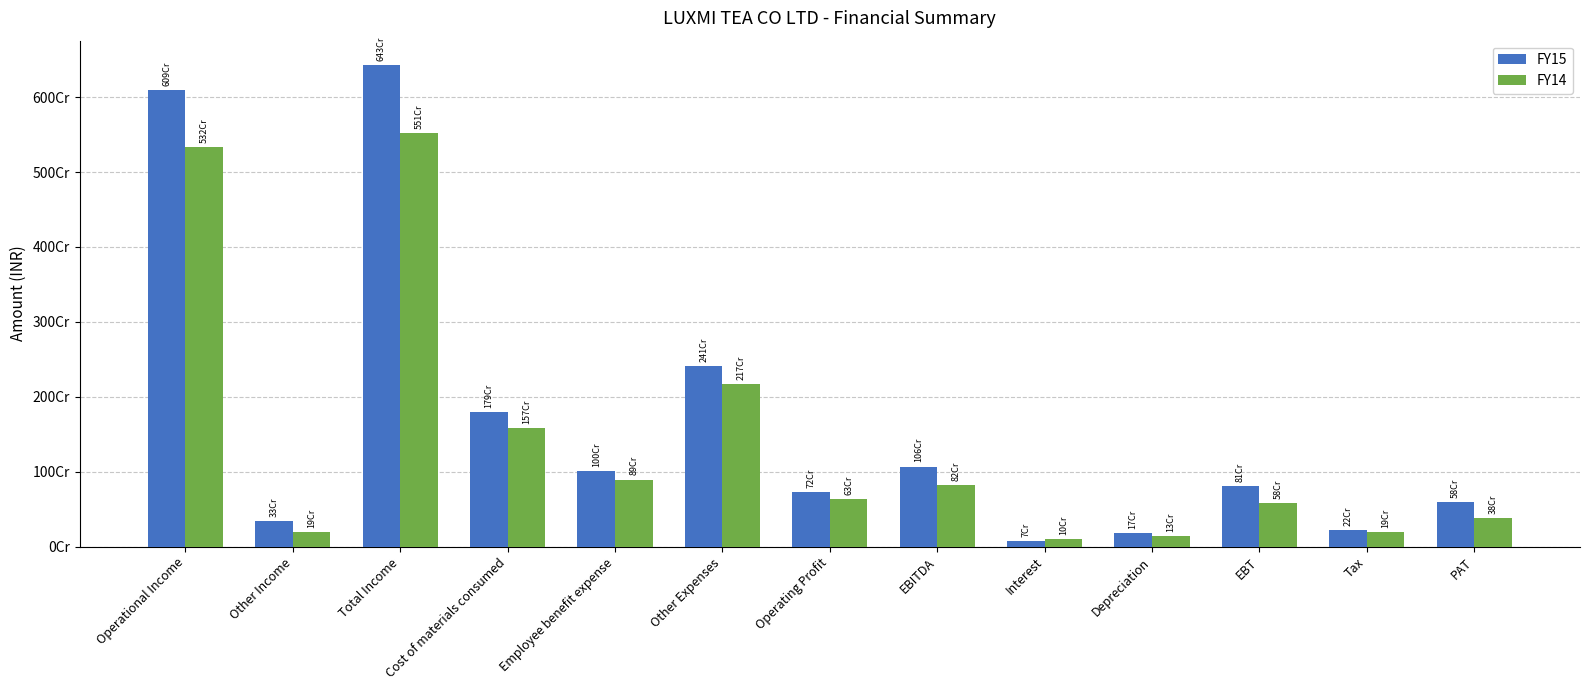

Reading left to right, transcribe all the data shown in this chart.

FY15: Operational Income=6092450776	Other Income=339247556	Total Income=6431698332	Cost of materials consumed=1792905426	Employee benefit expense=1004339780	Other Expenses=2414258187	Operating Profit=729467199	EBITDA=1068714755	Interest=78462266	Depreciation=179340819	EBT=810911670	Tax=221217940	PAT=589693730
FY14: Operational Income=5327614074	Other Income=190372483	Total Income=5517986557	Cost of materials consumed=1578516778	Employee benefit expense=893753672	Other Expenses=2170292239	Operating Profit=631214025	EBITDA=821586508	Interest=100648708	Depreciation=136247524	EBT=584690276	Tax=198458232	PAT=386232044